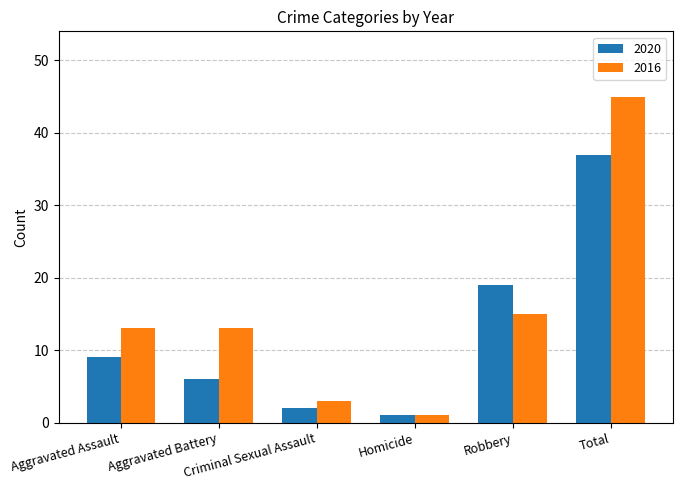

Which series changed the most between Aggravated Battery and Robbery?

2020